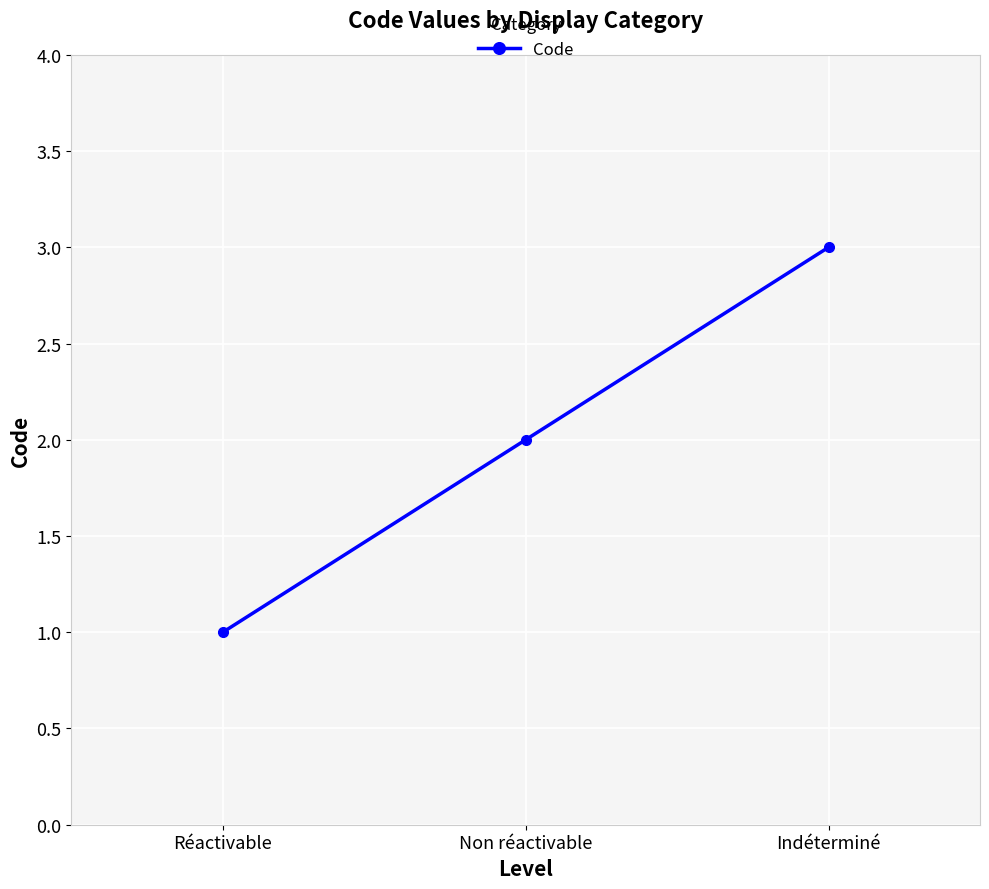

How many values are between 1 and 3?

3